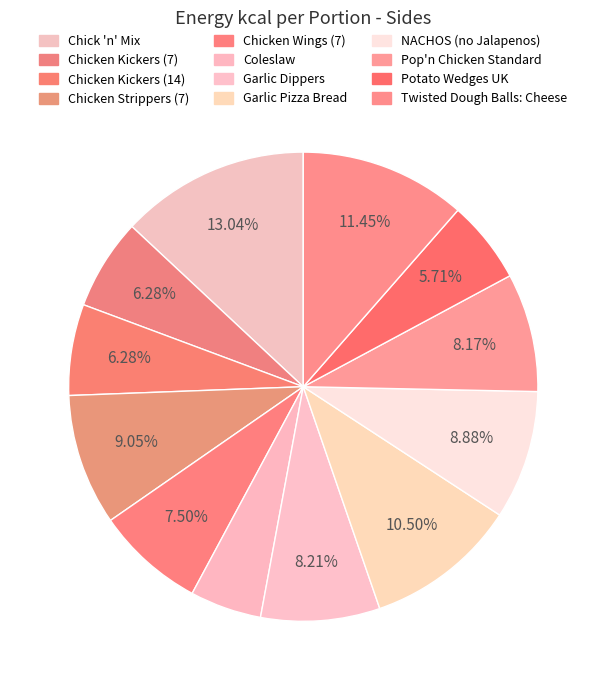

How many slices are in this pie chart?

12